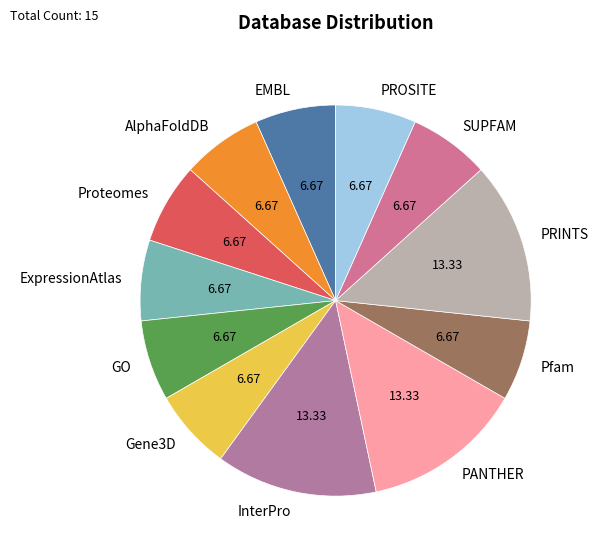

Count the number of slices in the pie.

12